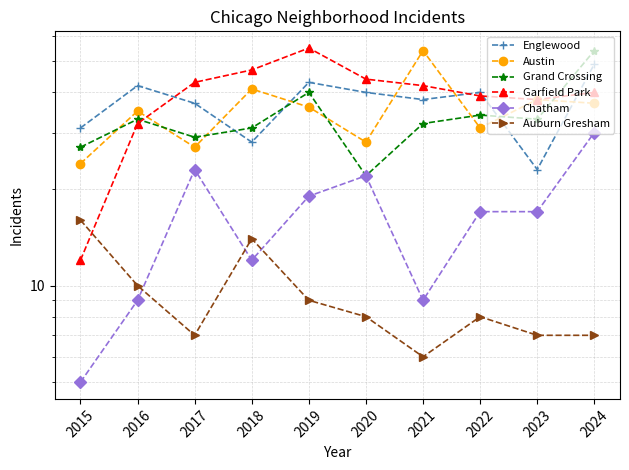

What is the approximate value of Englewood at 2022?

40